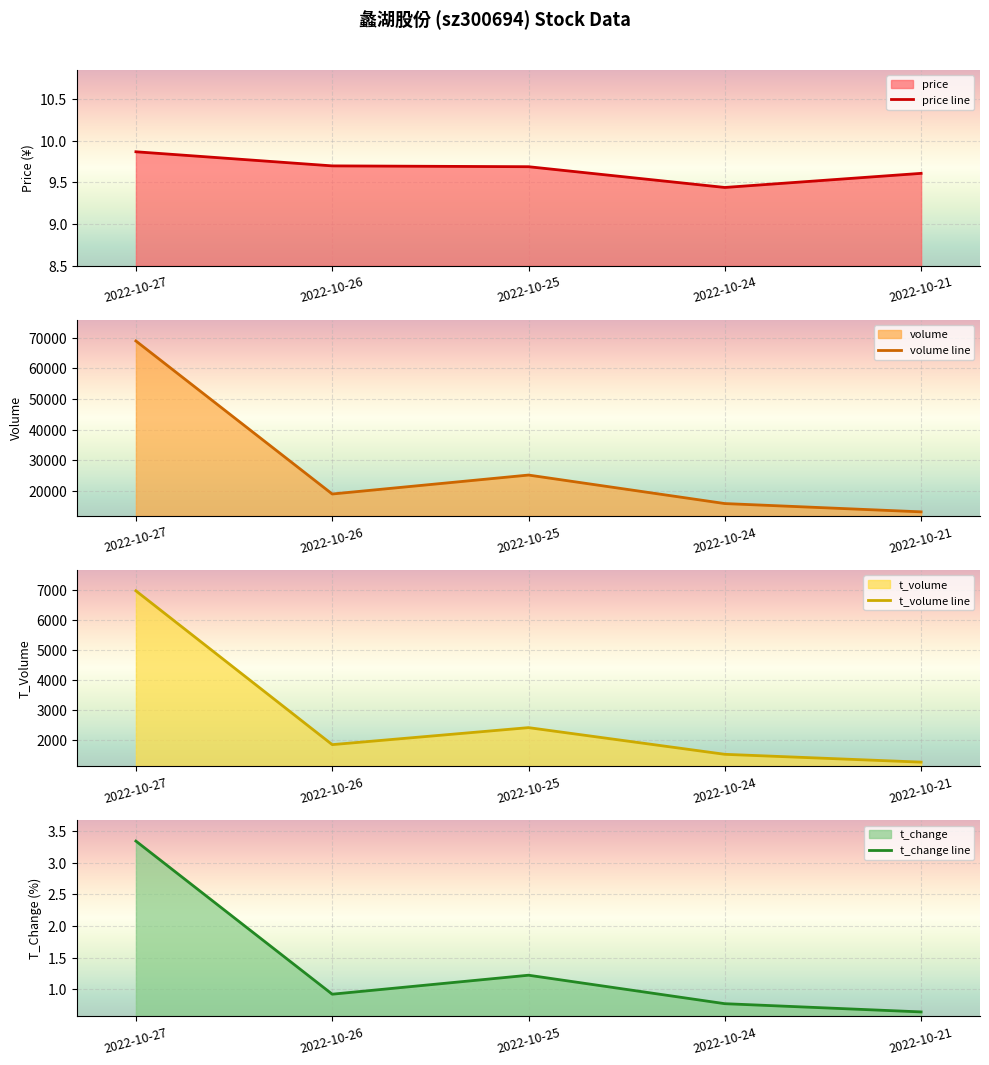

At which label does volume line first exceed 18987?

2022-10-27